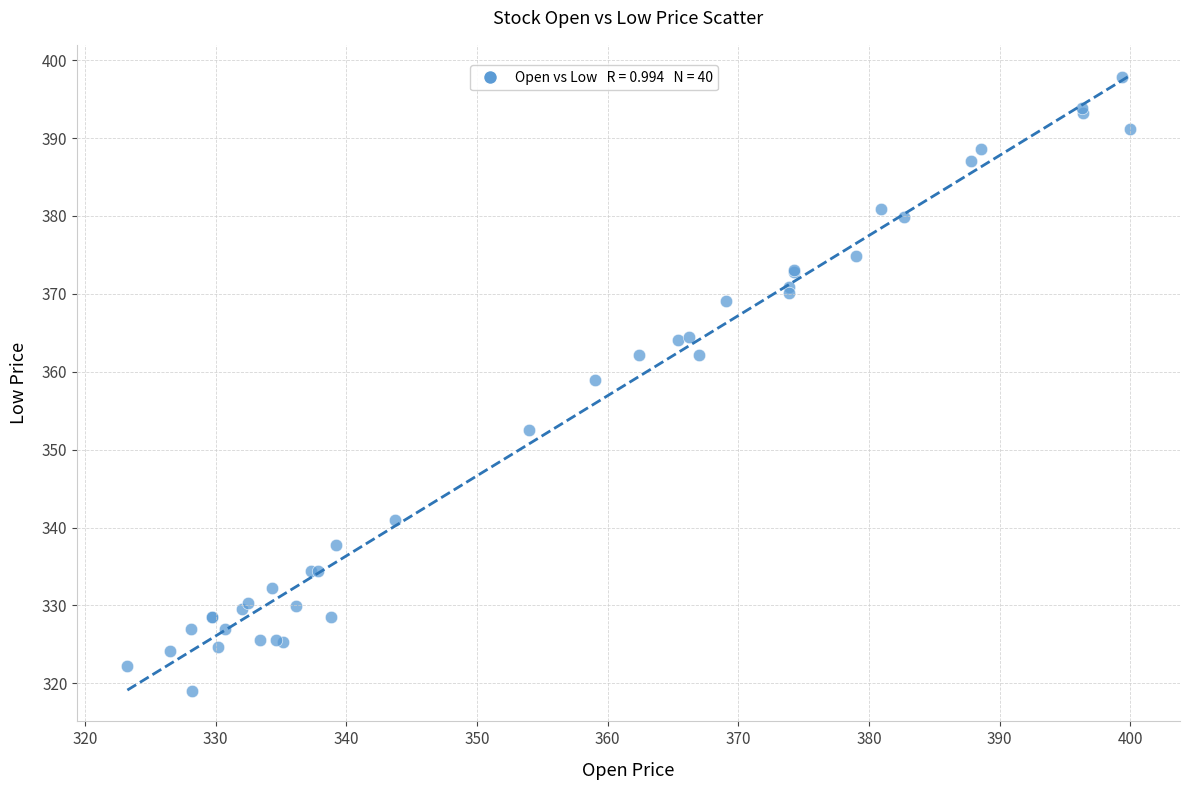

What Y value in the scatter plot is closest to 358?

358.9